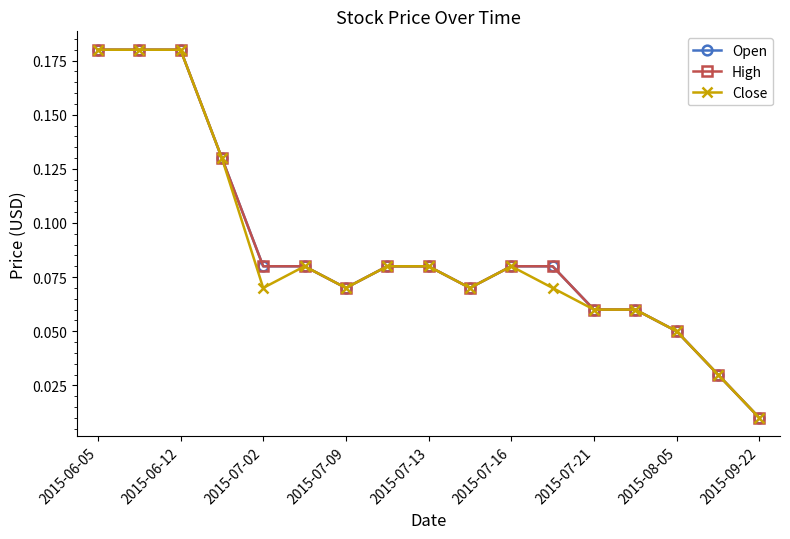

Which series has the largest range (max minus min)?

Open